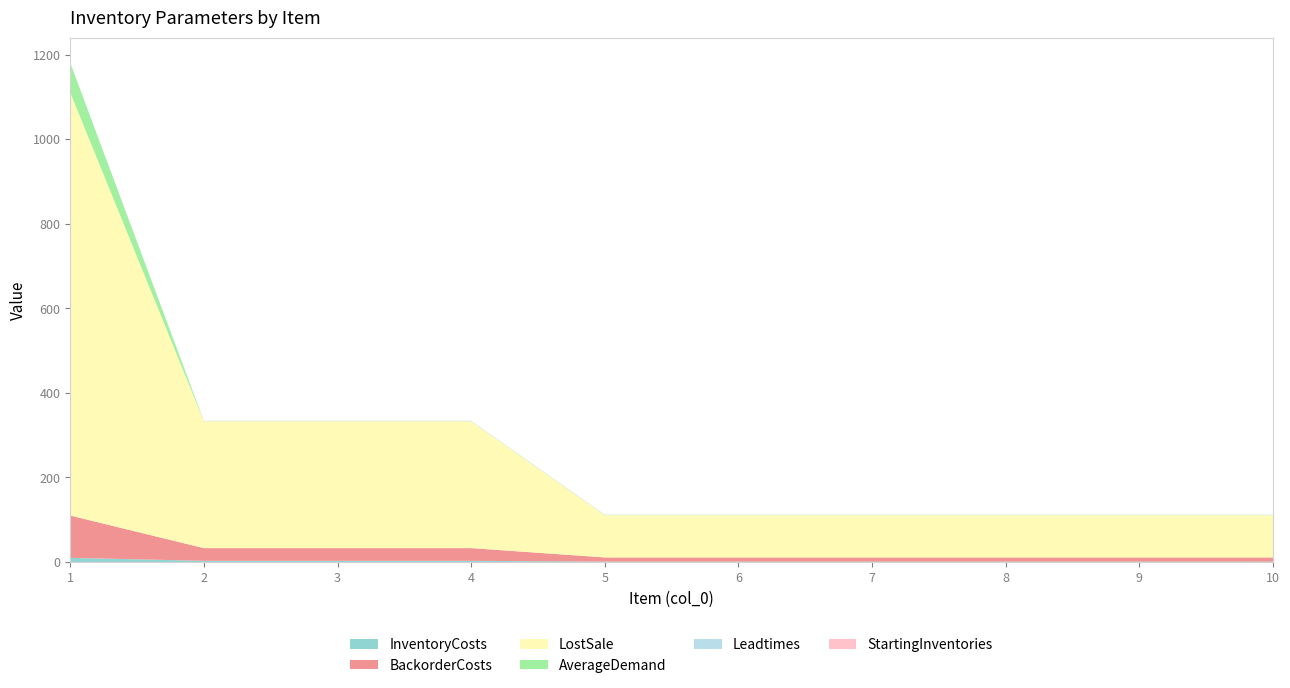

Reading left to right, what are all the values shown in this chart?

InventoryCosts: 1=10	2=3	3=3	4=3	5=1	6=1	7=1	8=1	9=1	10=1
BackorderCosts: 1=100	2=30	3=30	4=30	5=10	6=10	7=10	8=10	9=10	10=10
LostSale: 1=1000	2=300	3=300	4=300	5=100	6=100	7=100	8=100	9=100	10=100
AverageDemand: 1=70	2=0	3=0	4=0	5=0	6=0	7=0	8=0	9=0	10=0
Leadtimes: 1=1	2=1	3=1	4=1	5=1	6=1	7=1	8=1	9=1	10=1
StartingInventories: 1=0	2=0	3=0	4=0	5=0	6=0	7=0	8=0	9=0	10=0